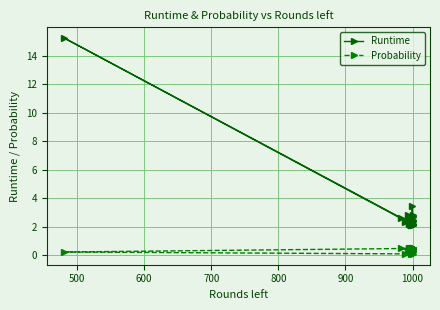

What are all the series names shown in the legend?

Runtime, Probability